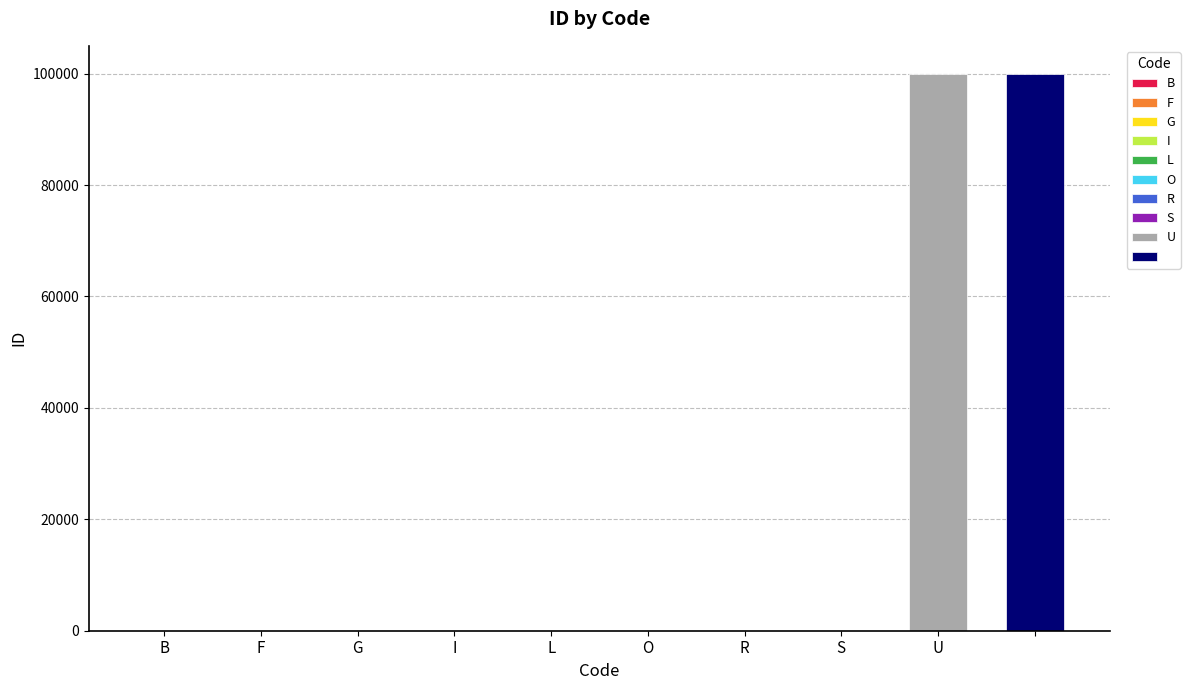

Reading right to left, what are all the values shown in this chart?

 =99998	U=99999	S=7	R=6	O=8	L=5	I=1	G=4	F=3	B=2